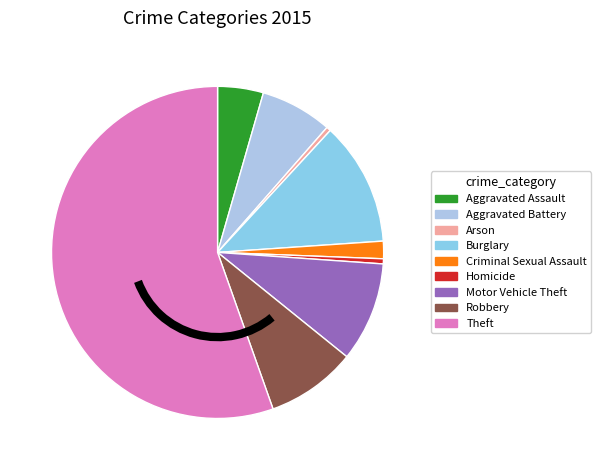

How many slices are in this pie chart?

9